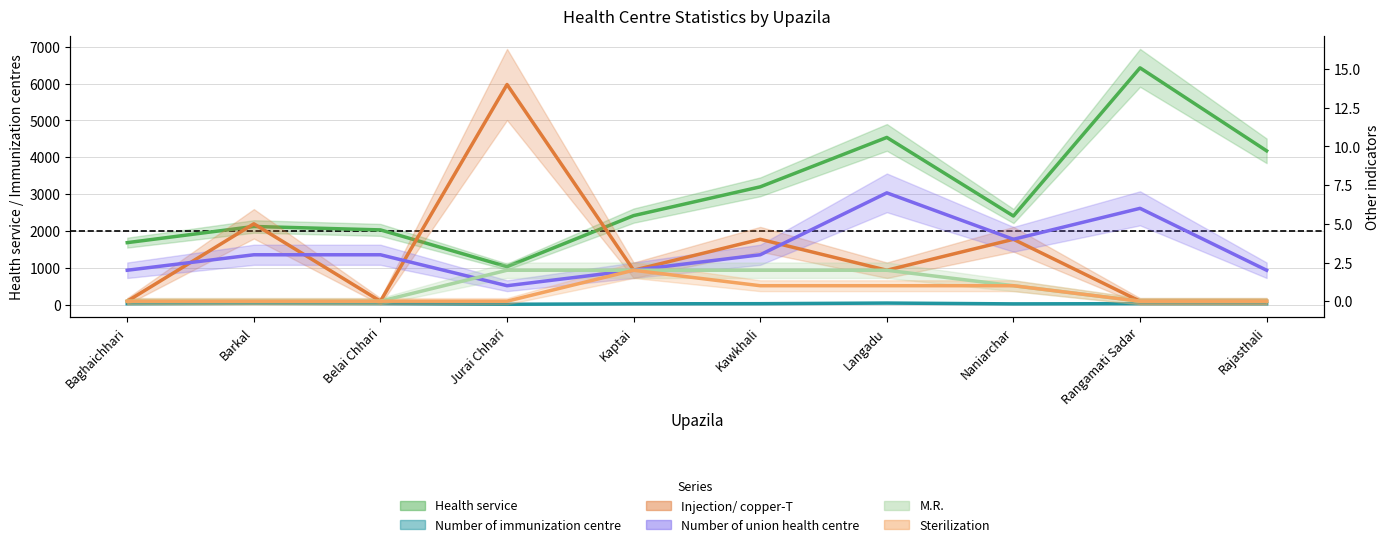

What is the average value of the Health service series?

3001